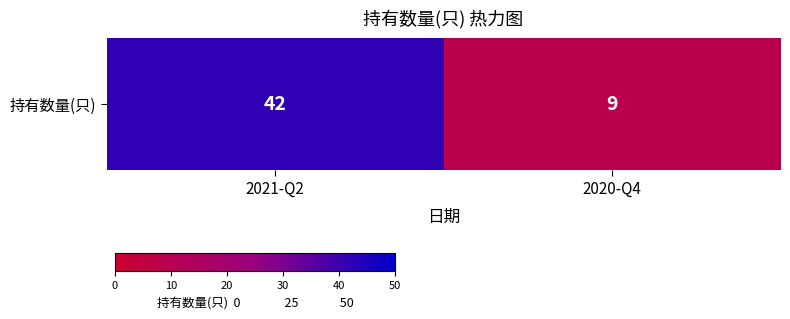

Reading right to left, what are all the values shown in this chart?

2020-Q4=9	2021-Q2=42